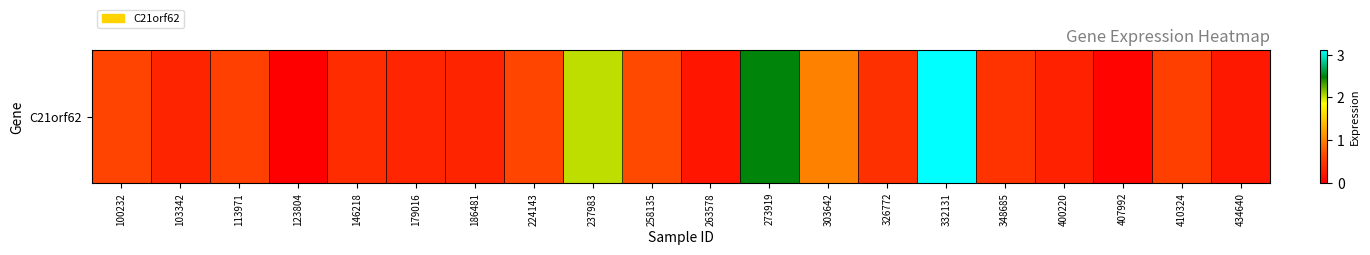

Reading left to right, what are all the values shown in this chart?

0.6	0.3	0.6	0.0	0.4	0.3	0.3	0.6	2.0	0.7	0.2	2.5	1.0	0.4	3.1	0.5	0.3	0.0	0.6	0.2